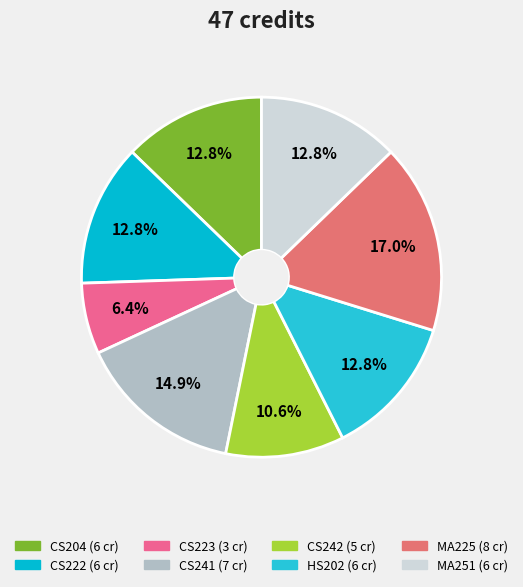

To the nearest percent, what portion does CS242 represent?

11%